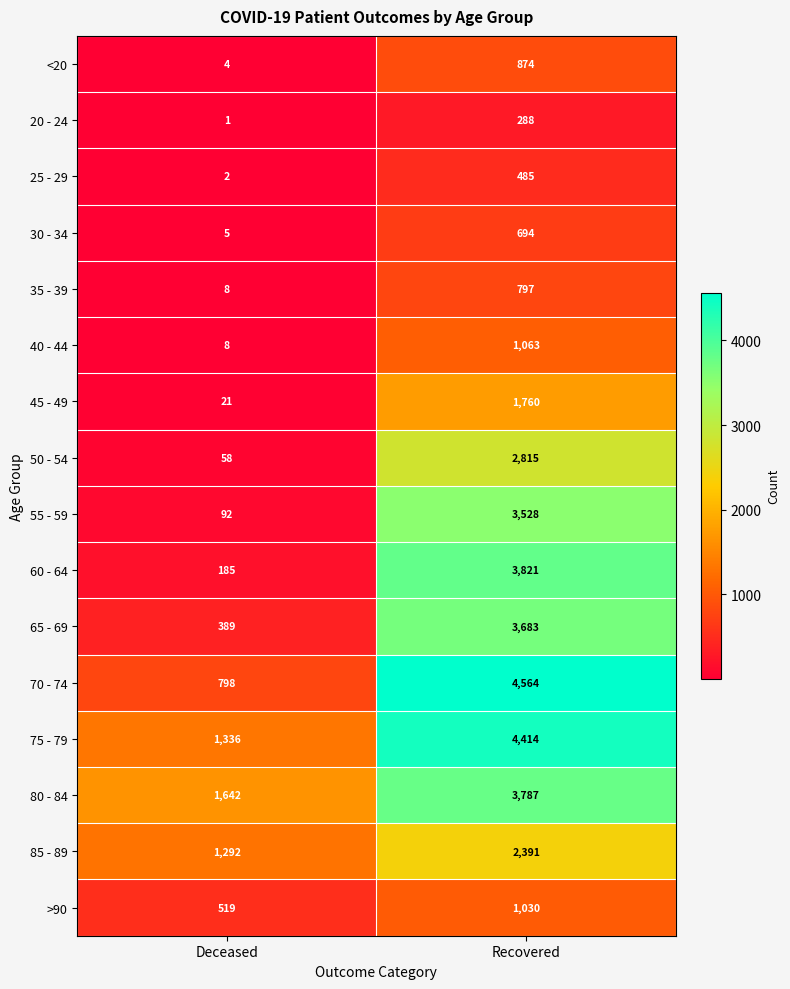

What is the difference between the maximum and minimum values in the 60 - 64 series?

3636